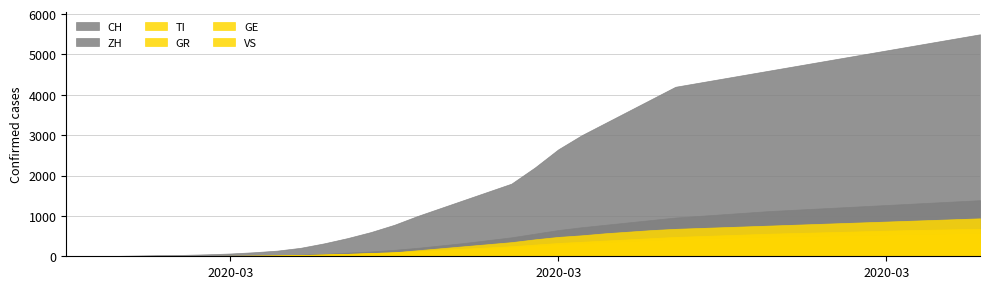

How many values in GE are above zero?

39